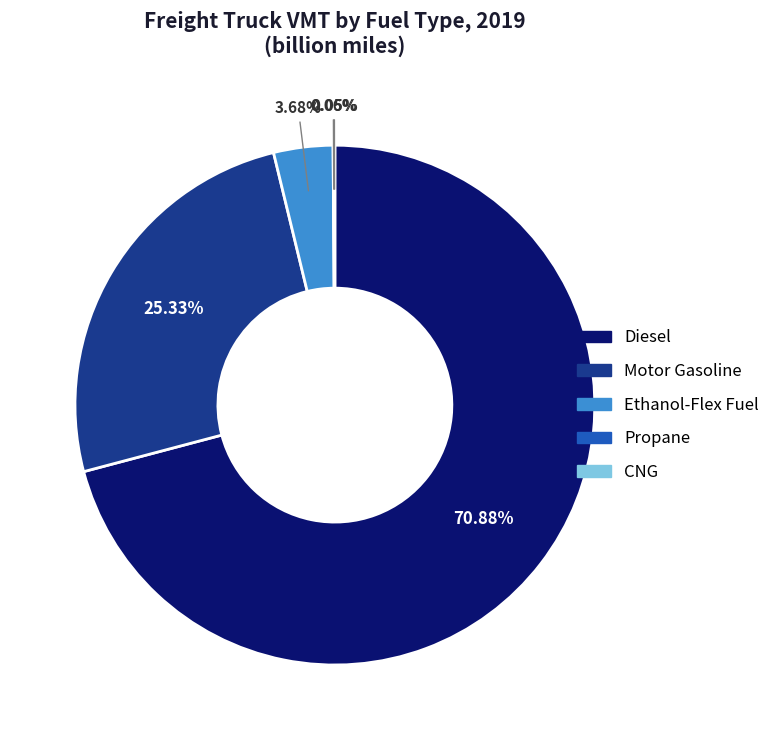

To the nearest percent, what is the average slice percentage?

20%